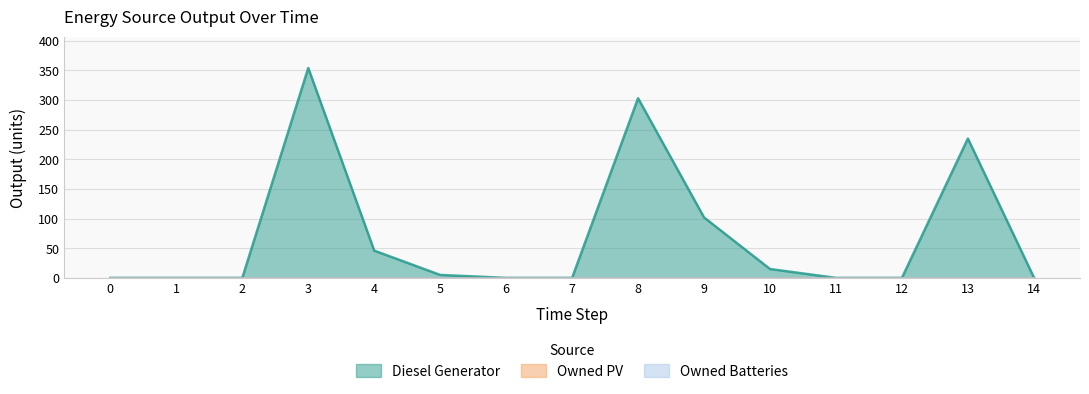

Which series changed the most between 0 and 1?

Diesel Generator